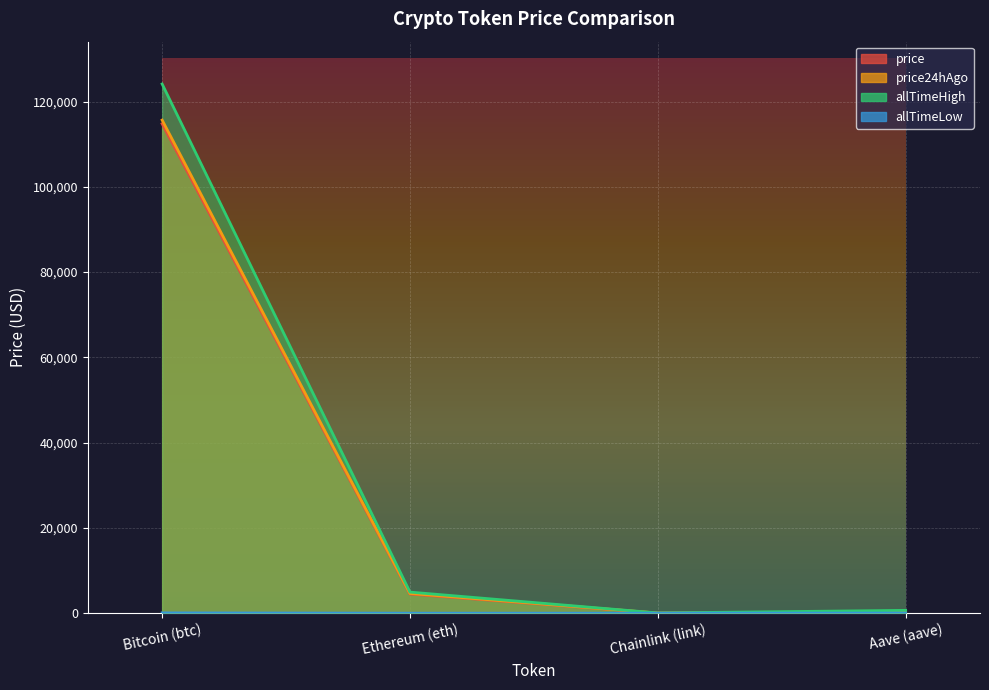

The price series shows 7476.2 at Ethereum (eth). True or false?

False